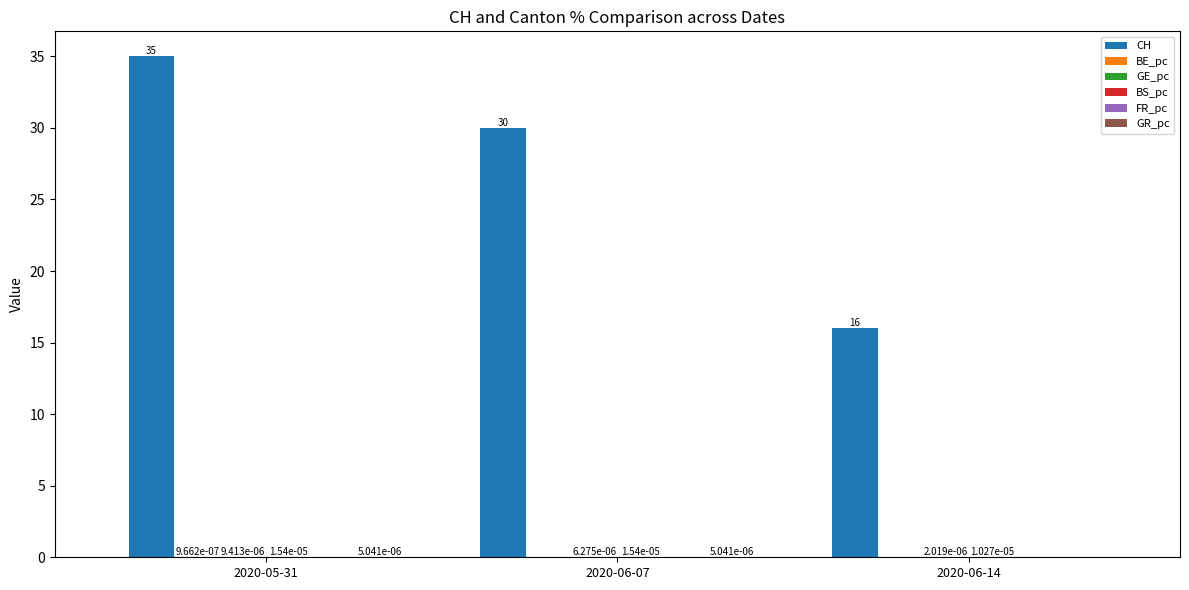

What is the sum of the CH values at 2020-05-31 and 2020-06-14?

51.0